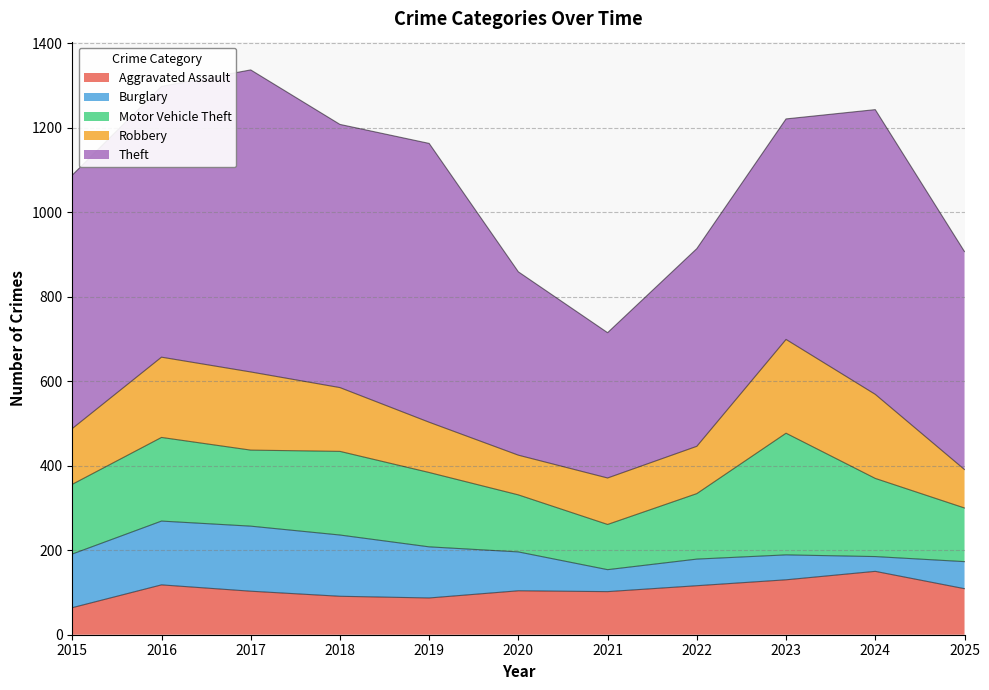

What is the value of the Robbery point at the 7th from the left?

110